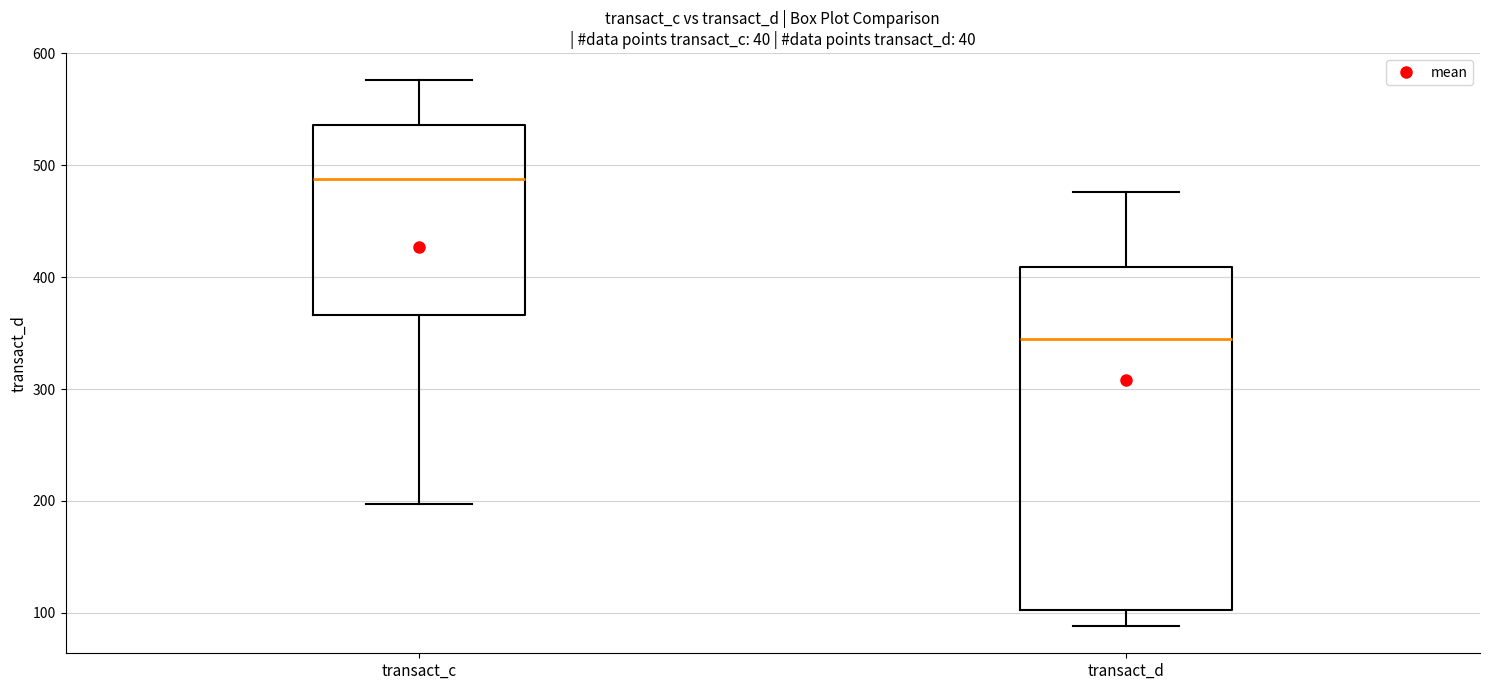

Where is the upper edge of the box for transact_c on the y-axis? The values are not printed on the chart, so give them approximately, as read against the axis.

540